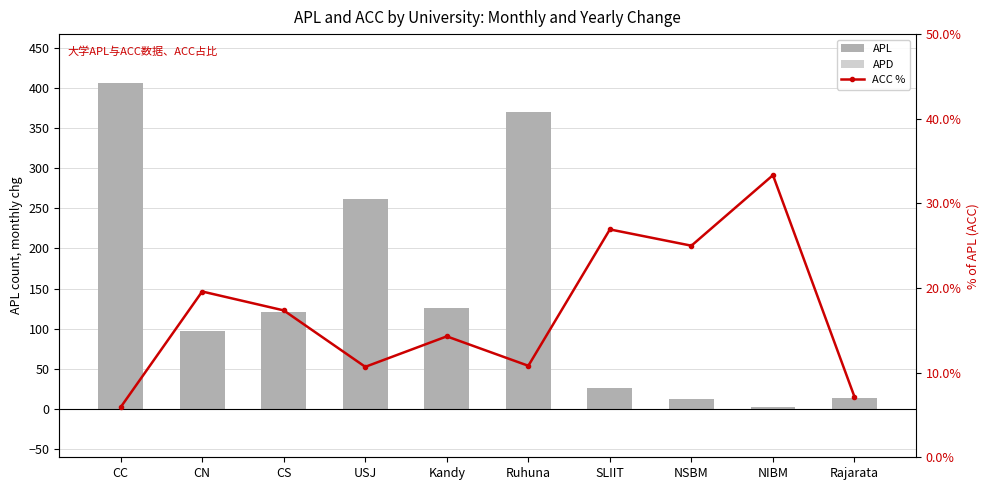

Rank the series at SLIIT from highest to lowest value.

ACC %, APL, APD